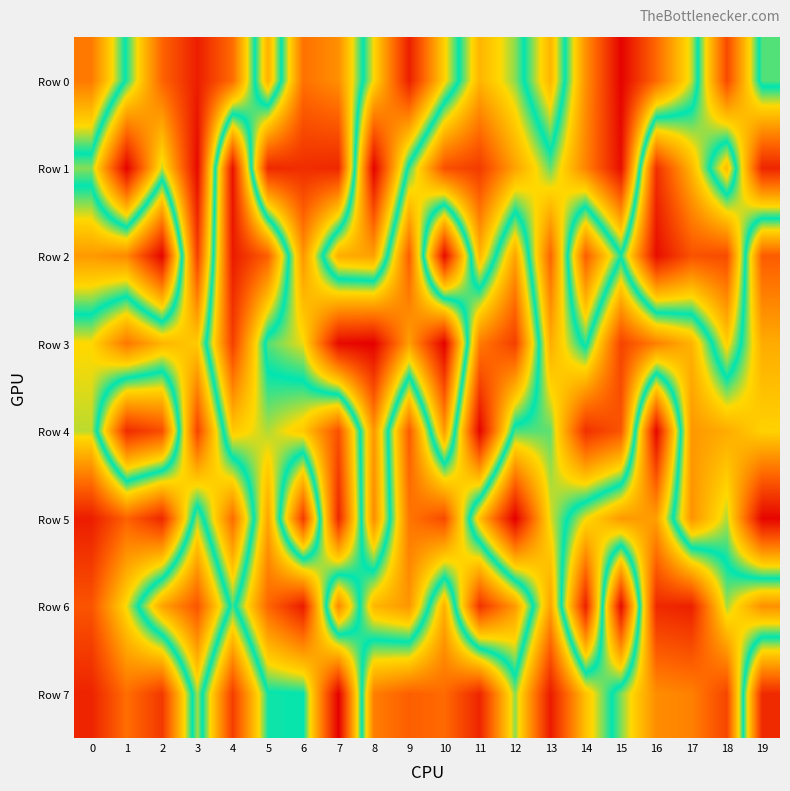

What is the total value across all series at 1?

4804375